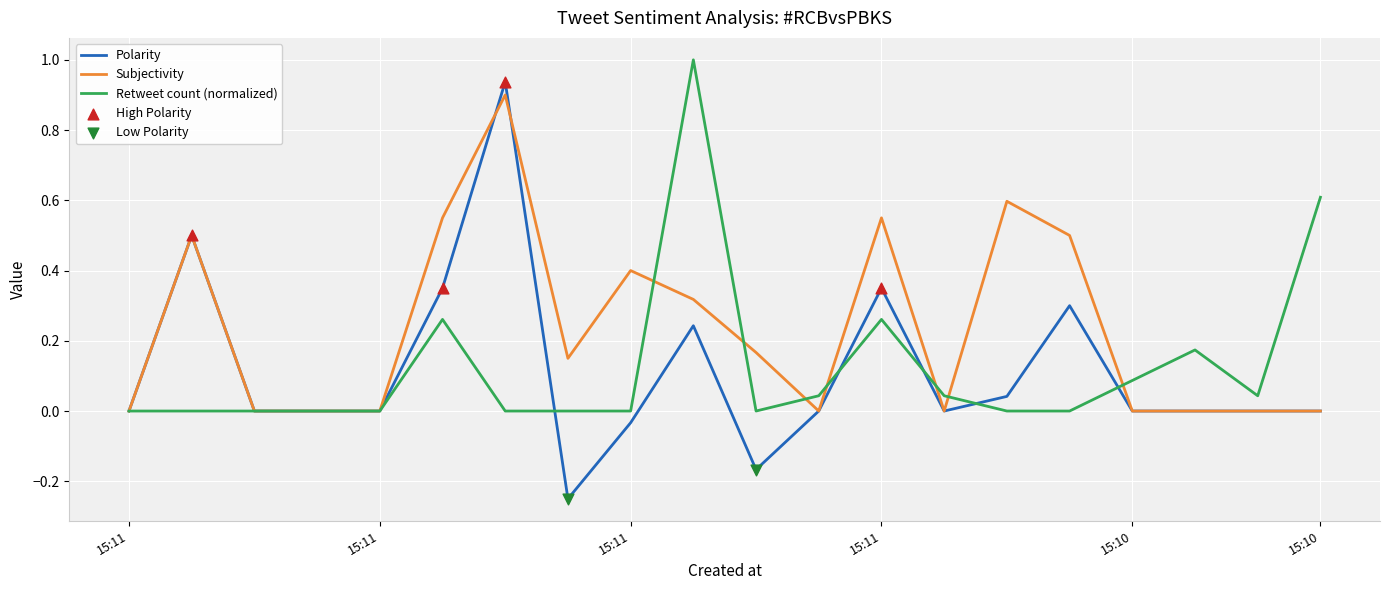

Which series has the largest range (max minus min)?

Polarity